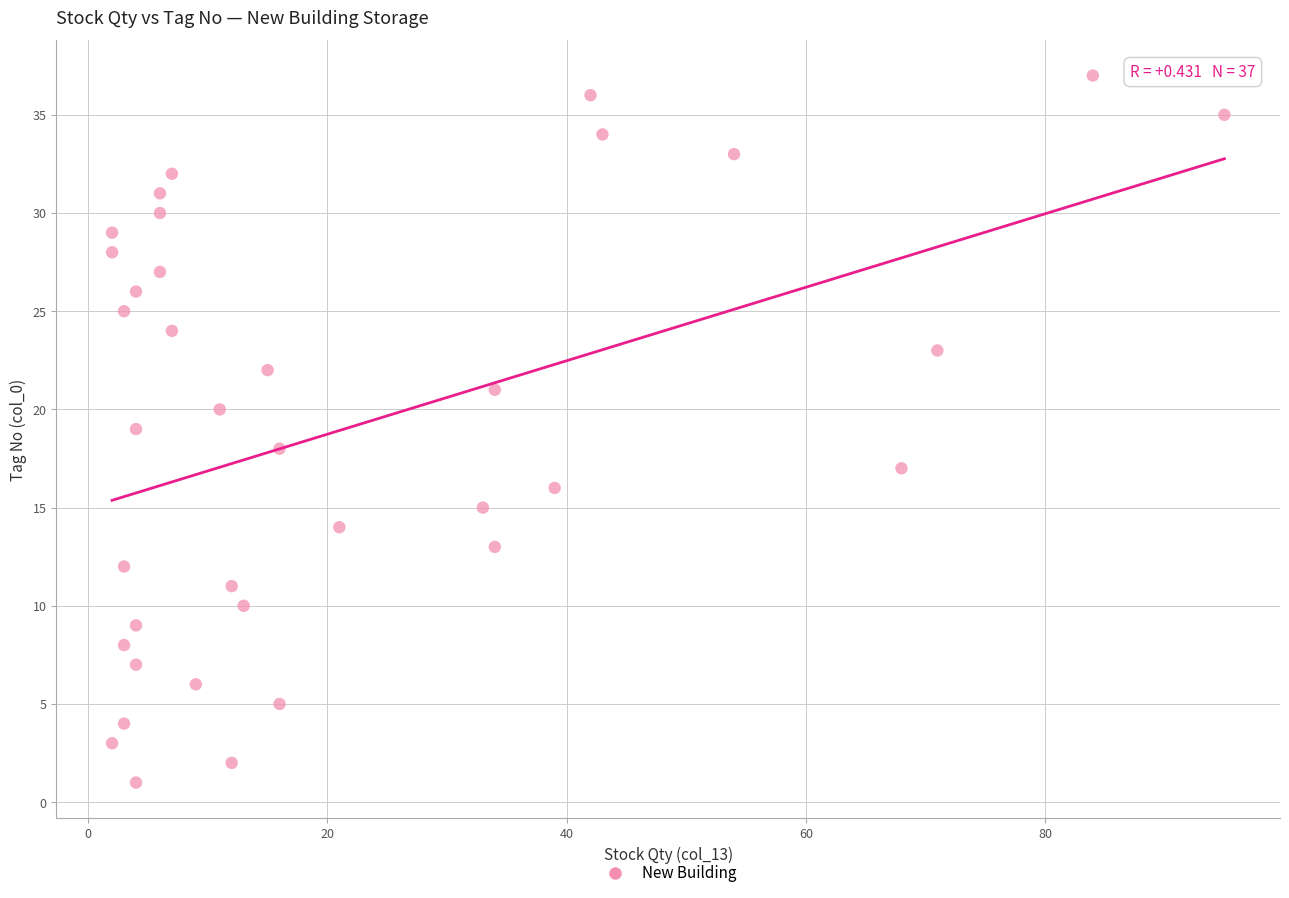

What is the range of X values (max minus min)?

93